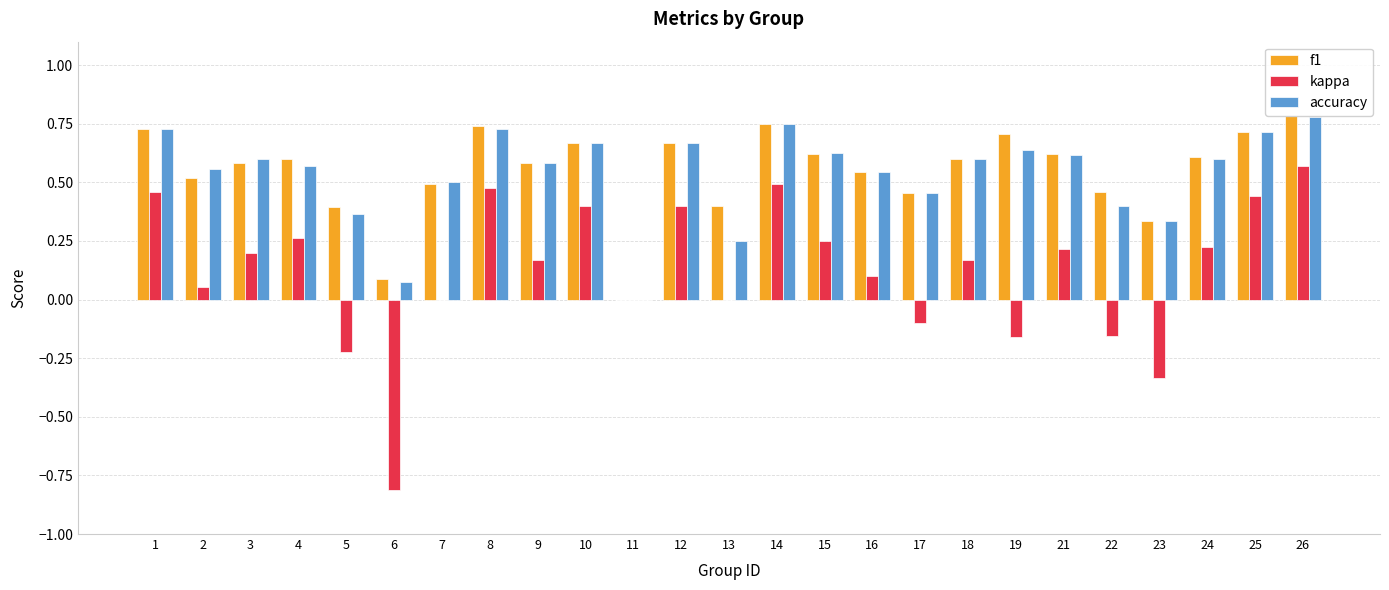

How many data points in f1 are above 0?

24